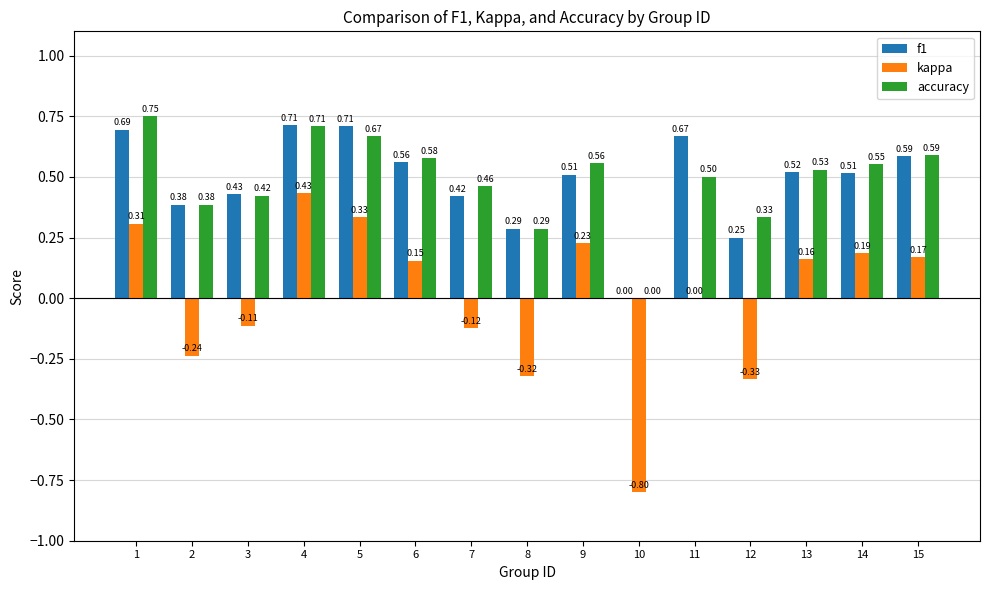

Is the value of kappa at 7 greater than the value of accuracy at 8?

No